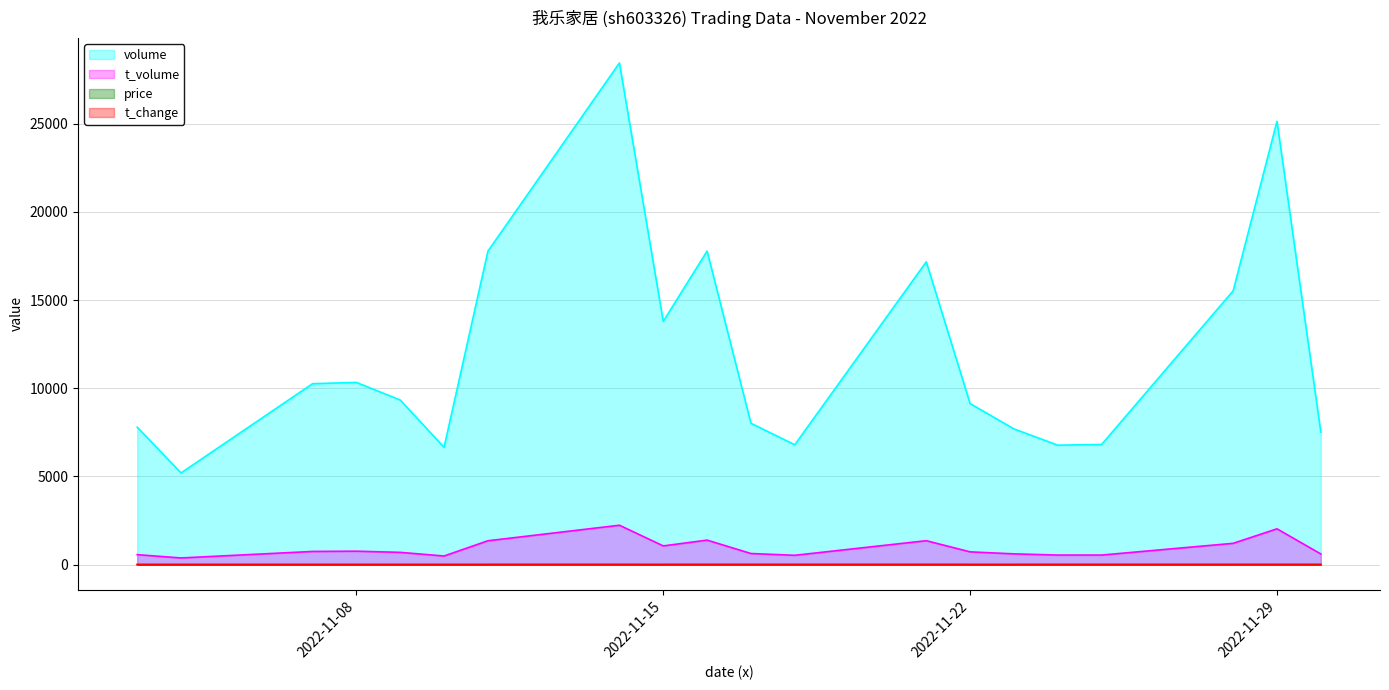

What is the highest value of the t_volume series?

2233.0